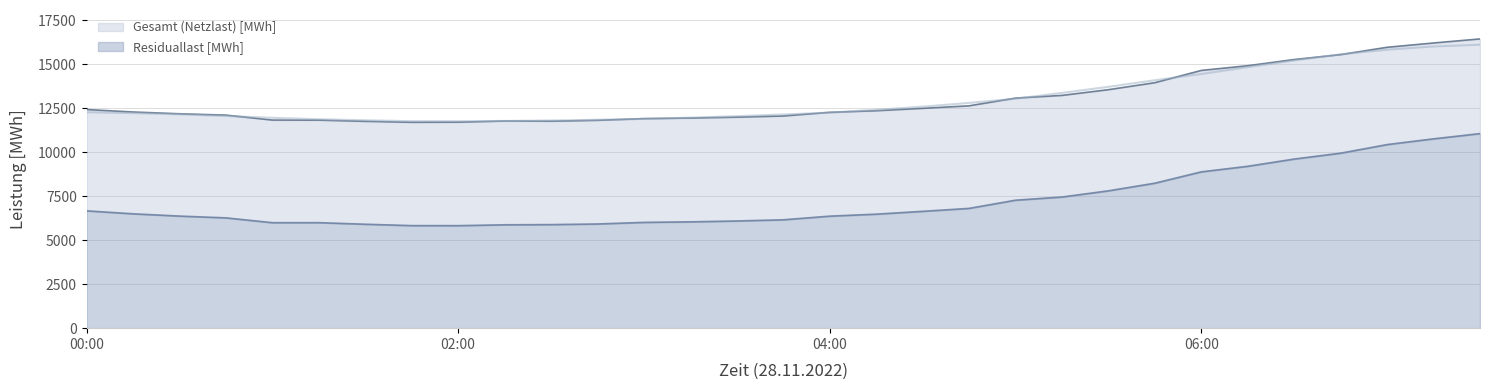

At which category is the sum across all series the highest?

07:30